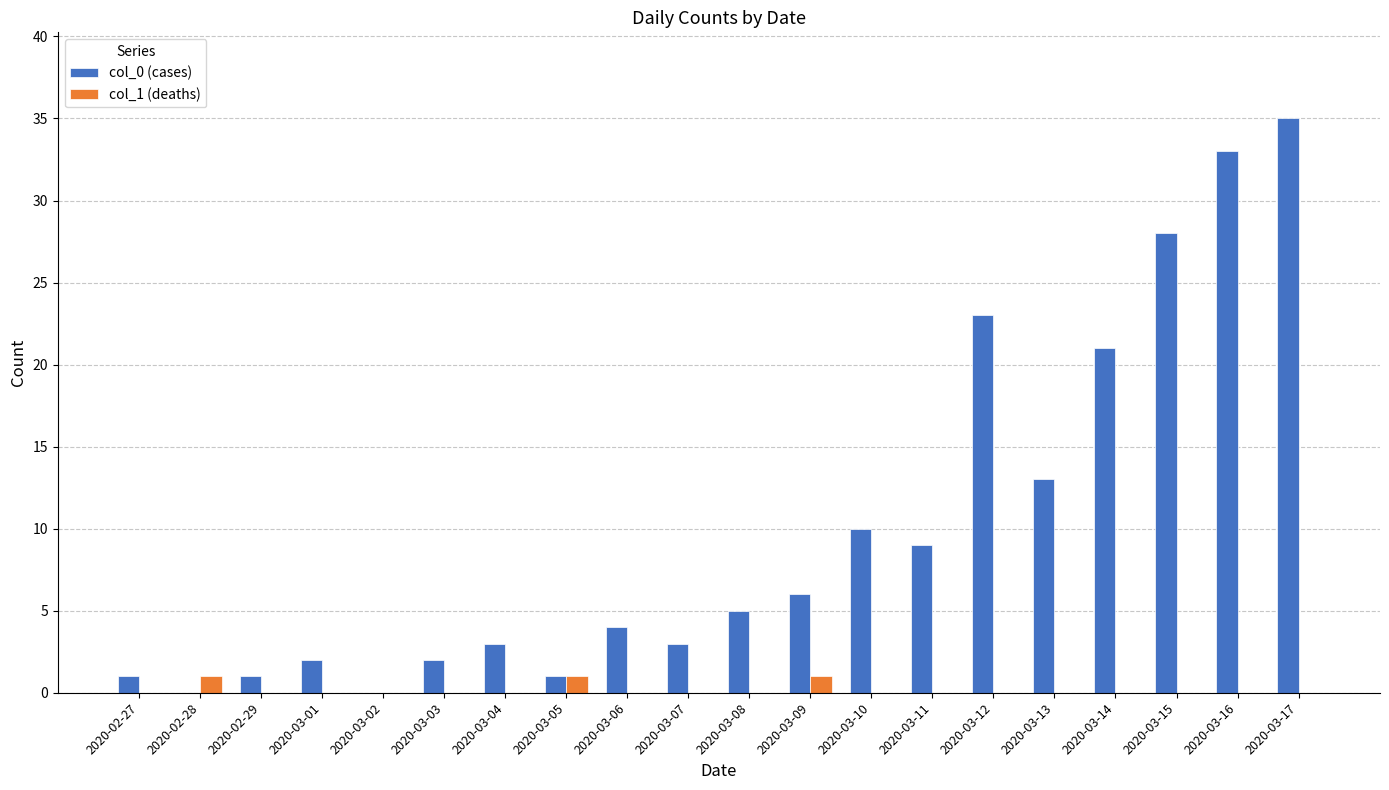

True or false: col_0 (cases) has a value of 7 at 2020-03-08.

False